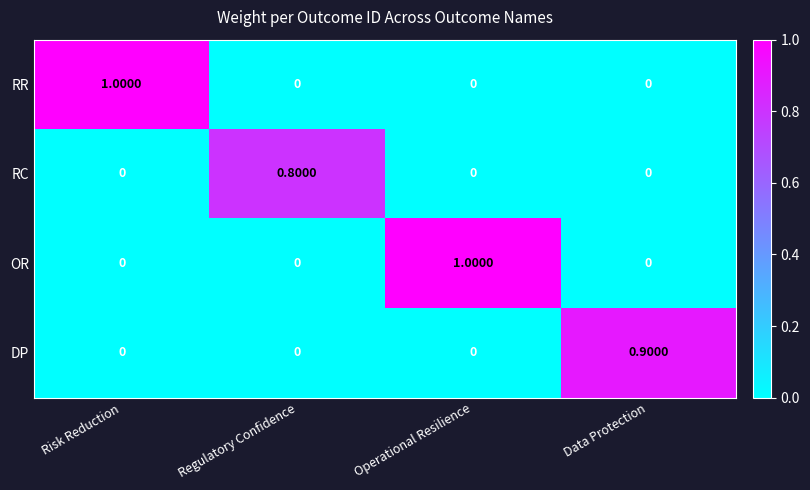

What is the difference between the maximum and minimum values in the OR series?

1.0